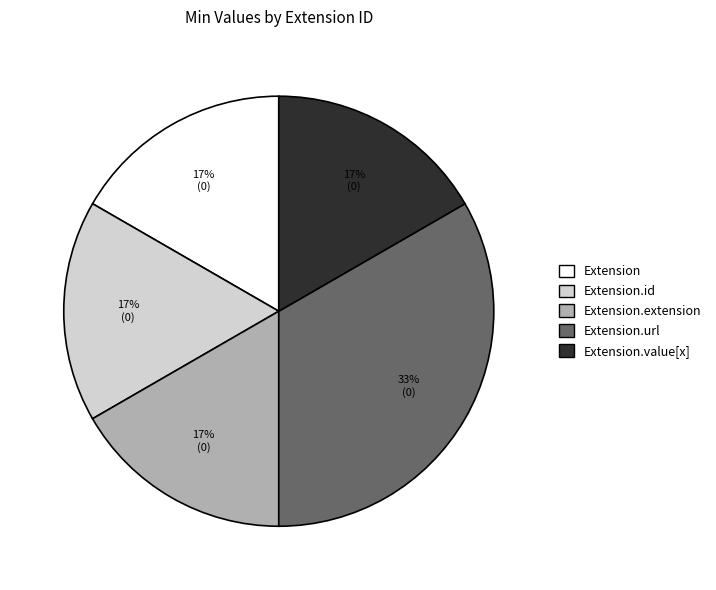

Is there a majority slice in this chart?

No